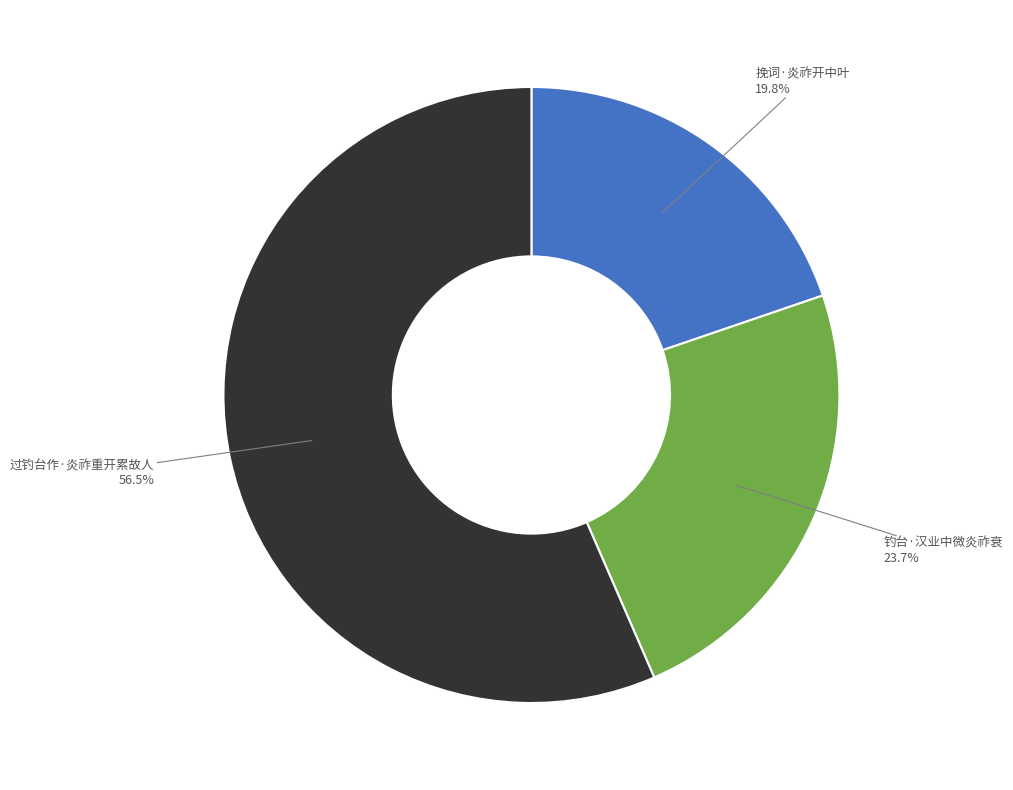

Between 过钓台作·炎祚重开累故人 and 挽词·炎祚开中叶, which is larger?

过钓台作·炎祚重开累故人